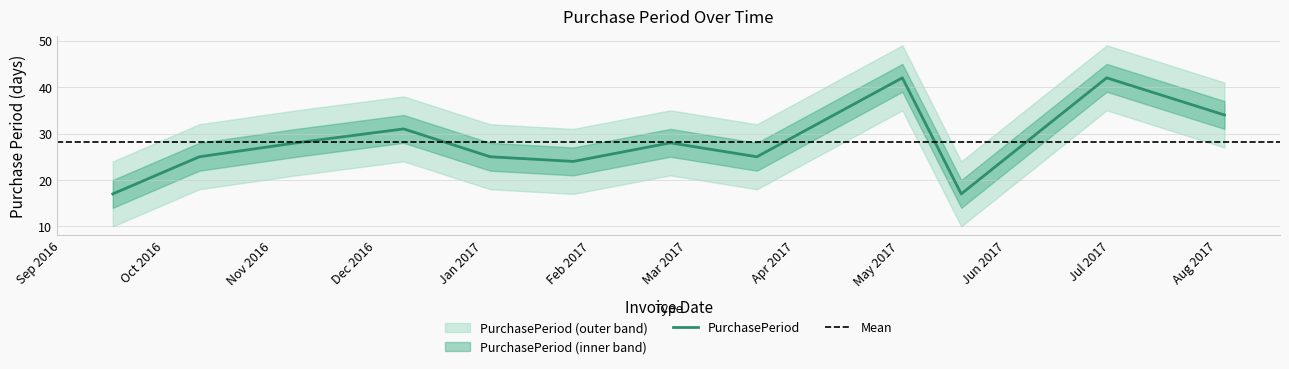

What position from the left is 2017-03-21?

8